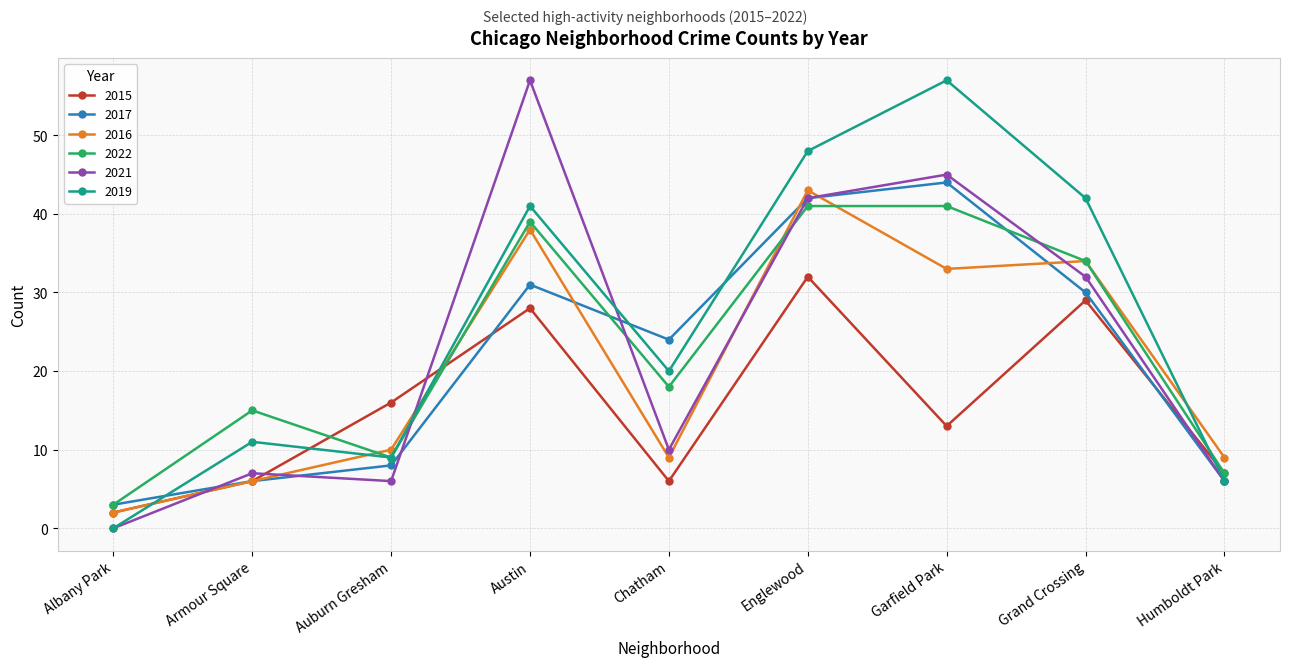

True or false: 2015 and 2019 cross at least once.

True